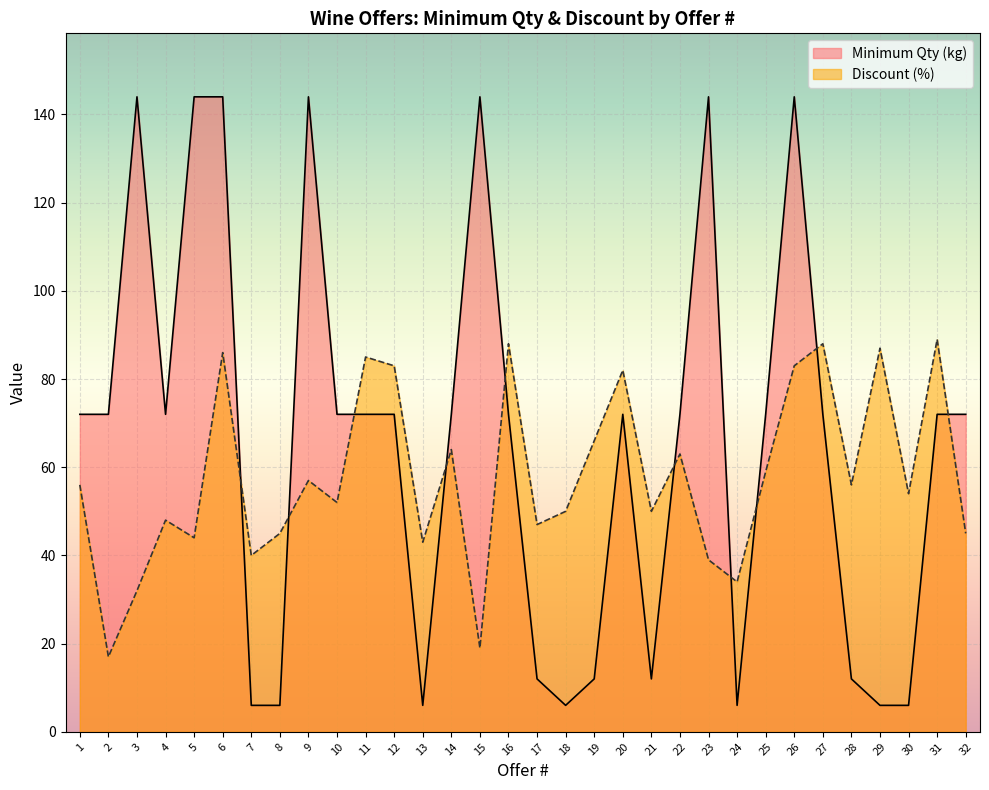

In Minimum Qty (kg), how many points are higher than both neighbors (excluding endpoints)?

6